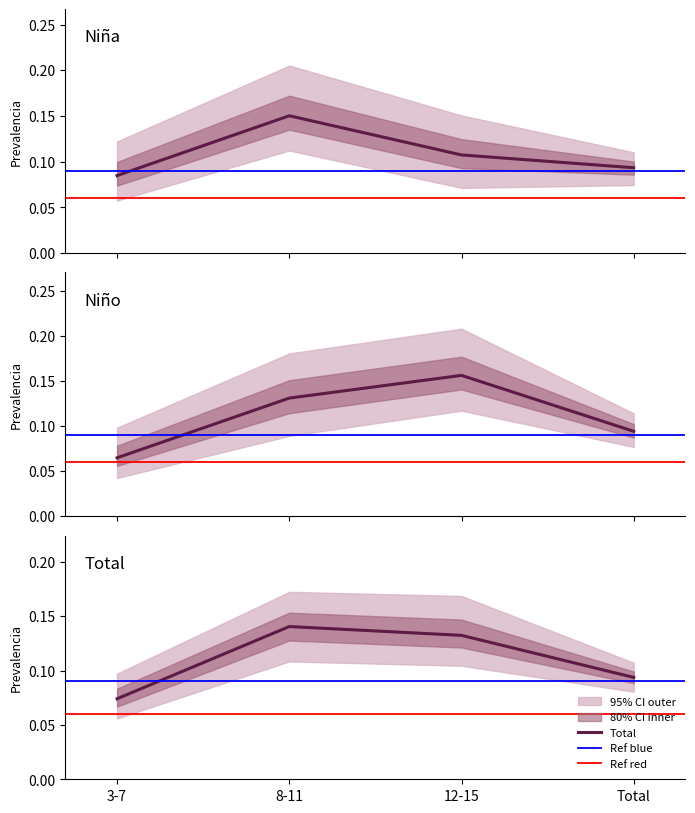

Where is Nino_Si nearest to the value 0?

3-7